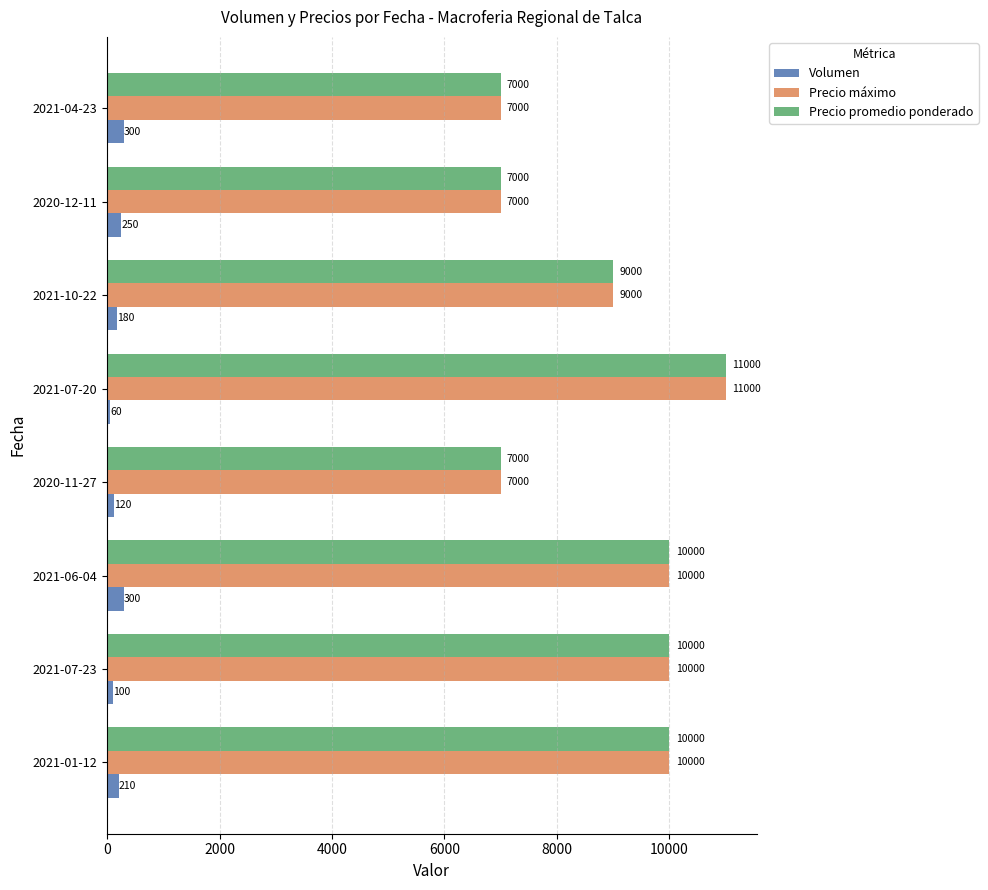

The Precio promedio ponderado series shows 7000 at 2020-12-11. True or false?

True